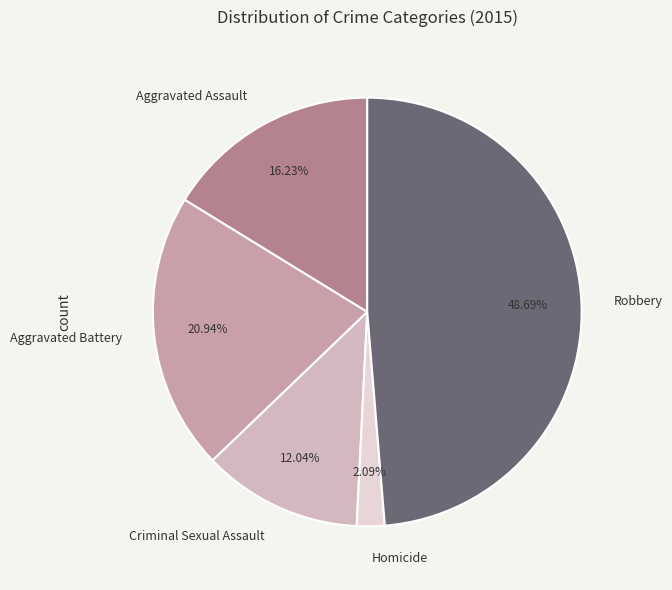

Which has a higher value, Robbery or Homicide?

Robbery